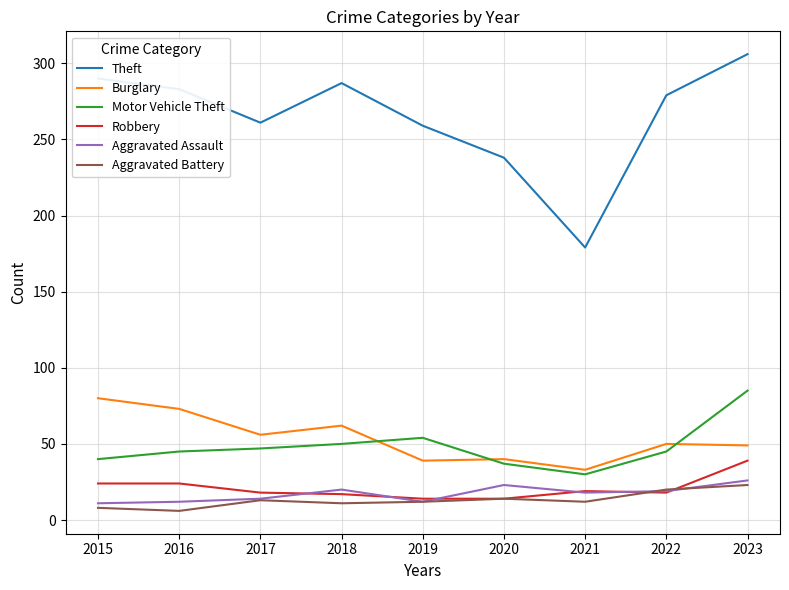

Which category has the highest value across all series?

2023